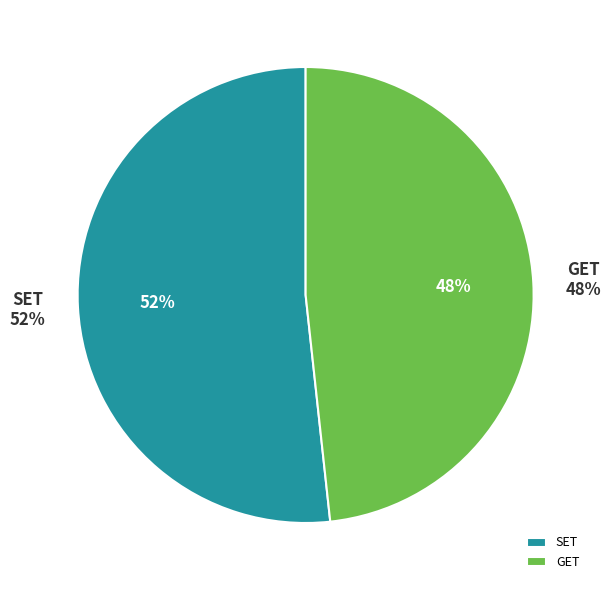

What is the ratio of the value at SET to the value at GET?

1.1